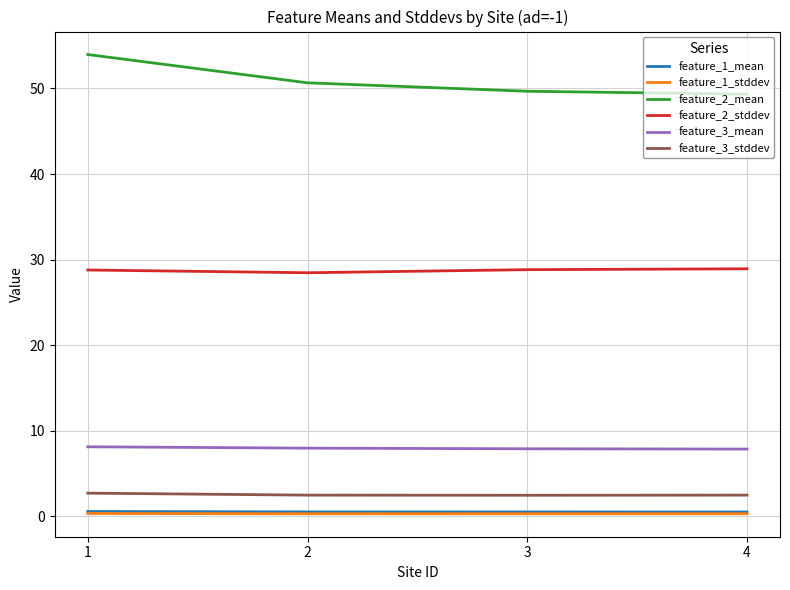

Which series has the largest range (max minus min)?

feature_2_mean